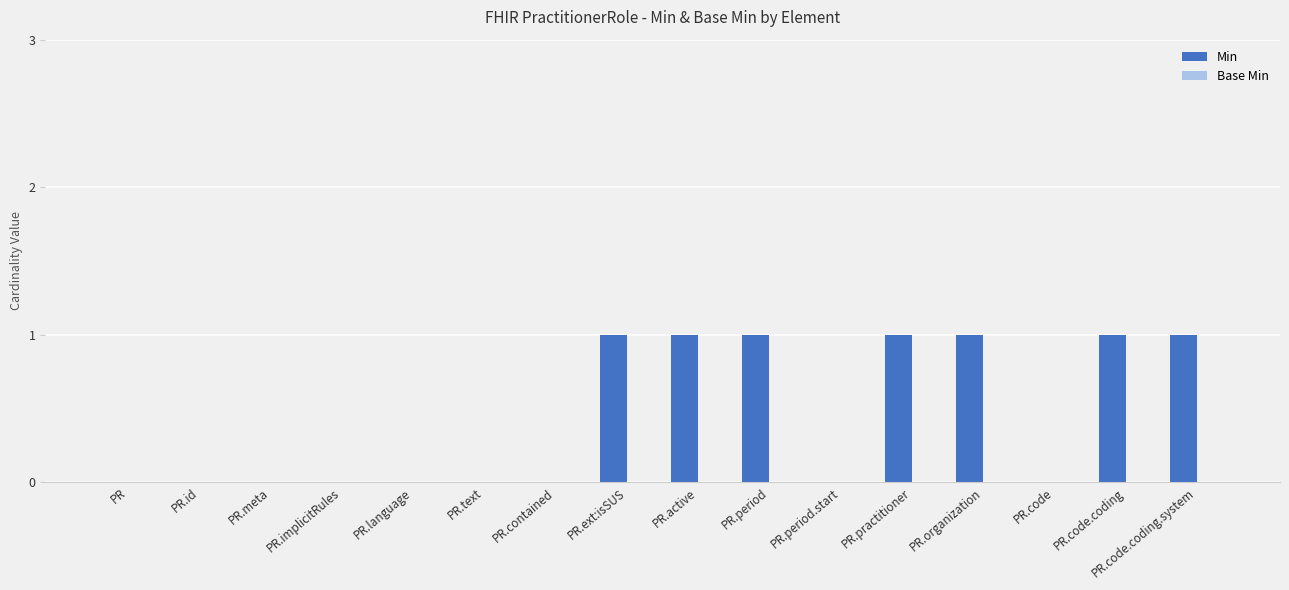

What is the maximum value shown in the chart?

1